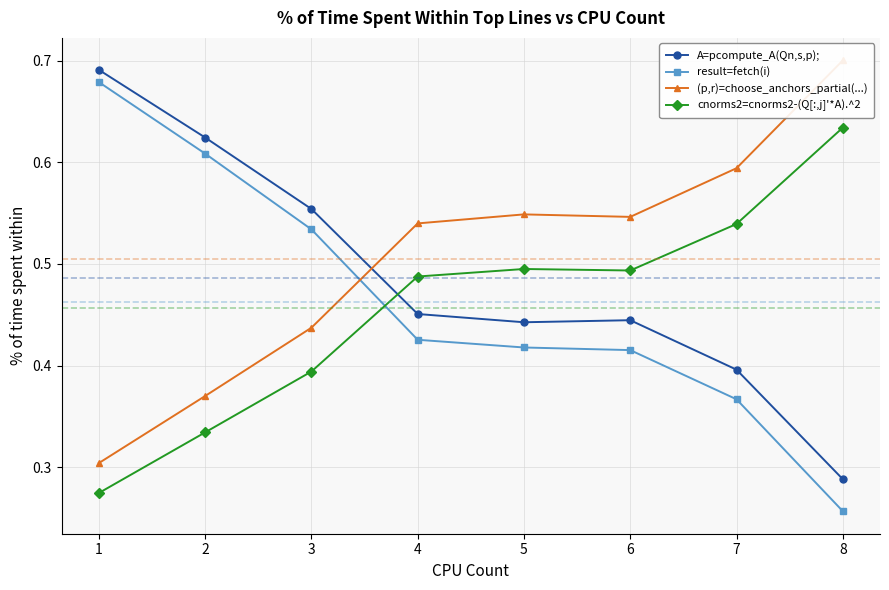

Does the chart have visible grid lines?

Yes